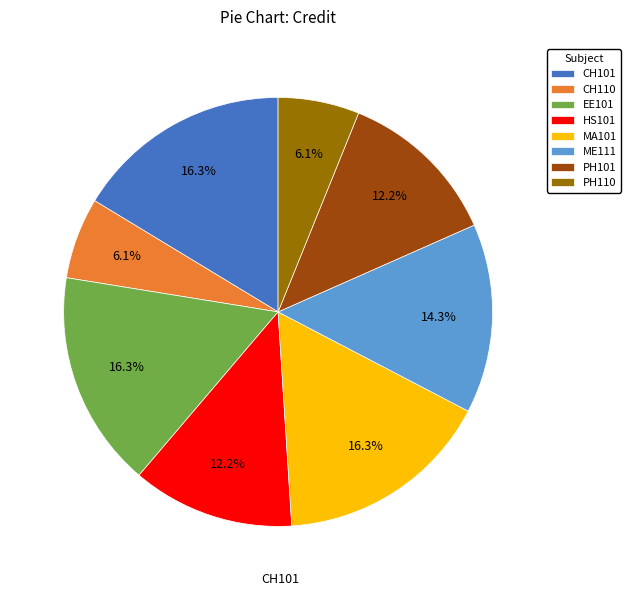

How many slices are in this pie chart?

8